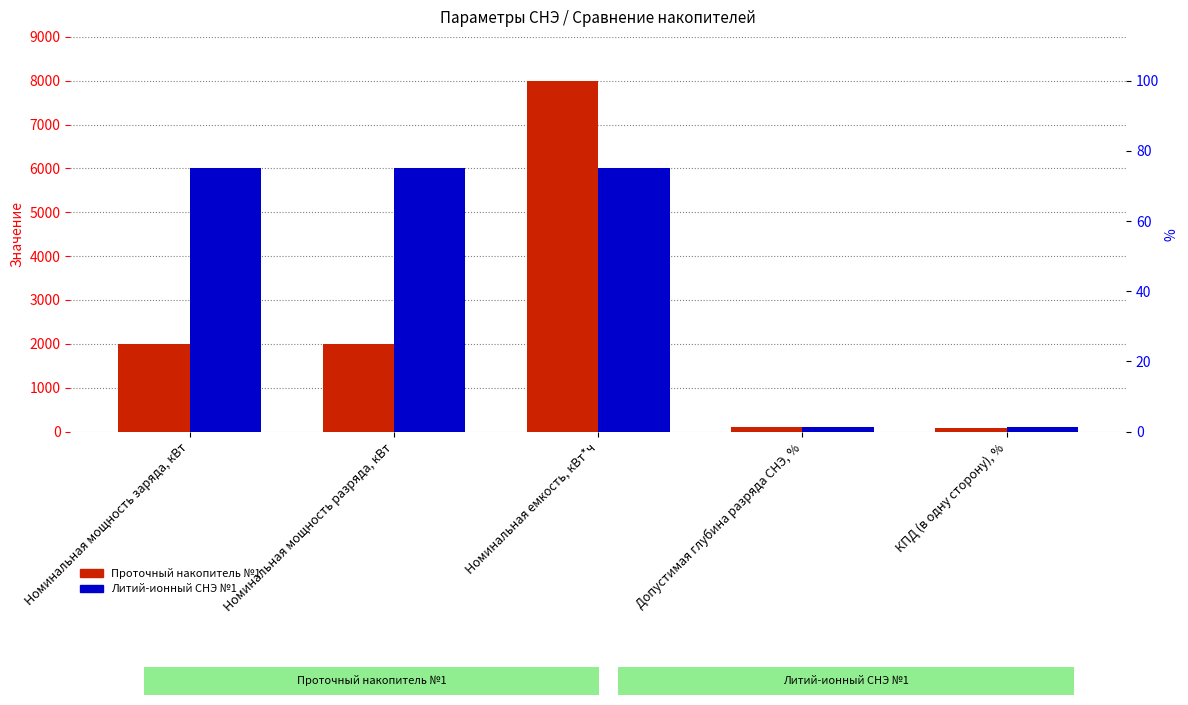

How many groups of bars are there?

5